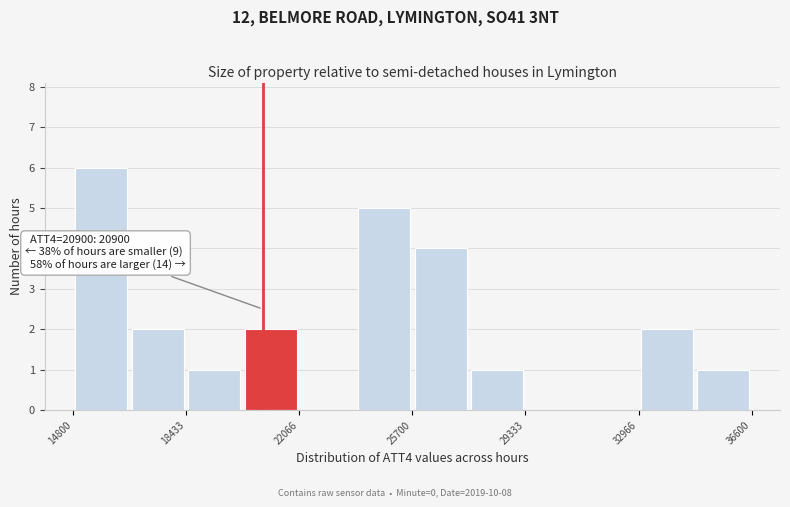

Read against the x-axis, roughly where is the centre of the tallest bar?

15500